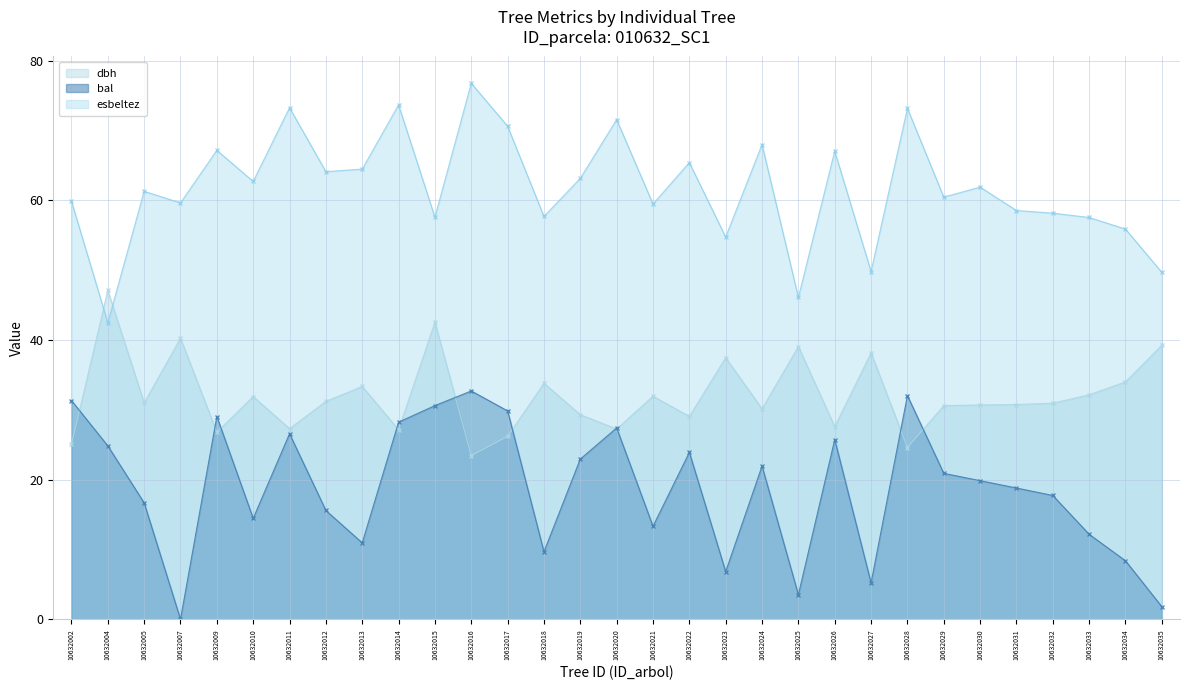

Which category has the highest value across all series?

10632016